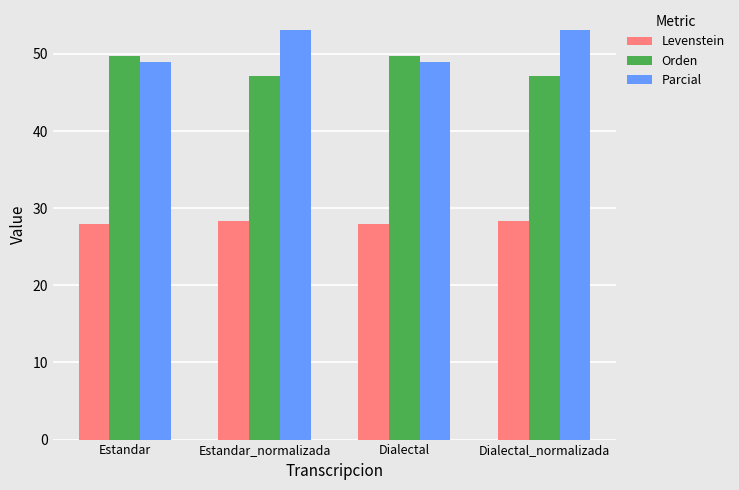

The value of Parcial at Estandar_normalizada is 27.2. True or false?

False